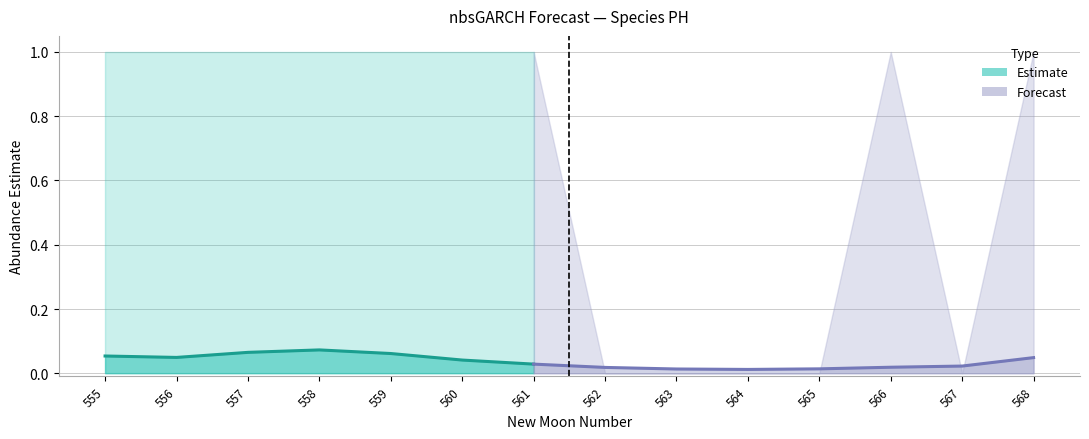

Is it true that upper_pi equals 1.0 at 557?

True